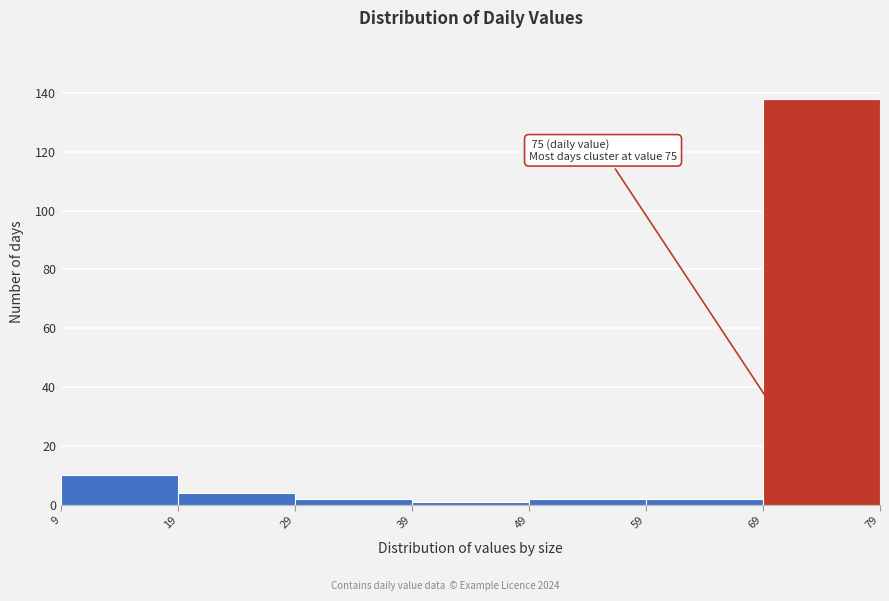

Which range on the x-axis has the tallest bar?

69 to 79